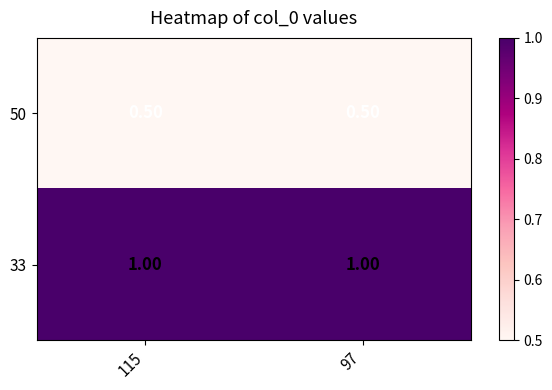

Rank the series by their maximum value, from lowest to highest.

50, 33